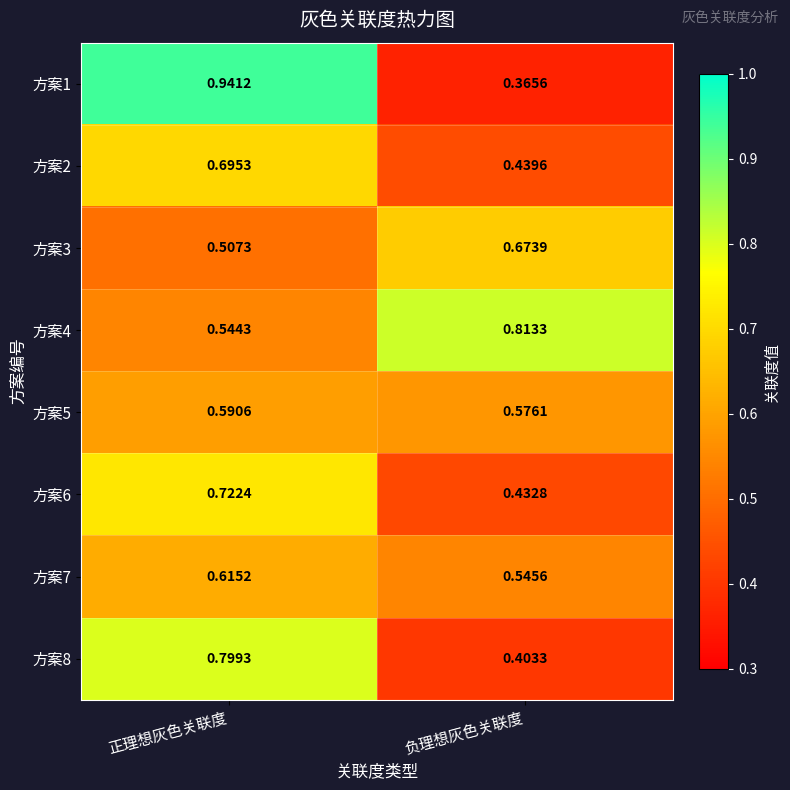

At which label is 方案1 closest to 0?

负理想灰色关联度